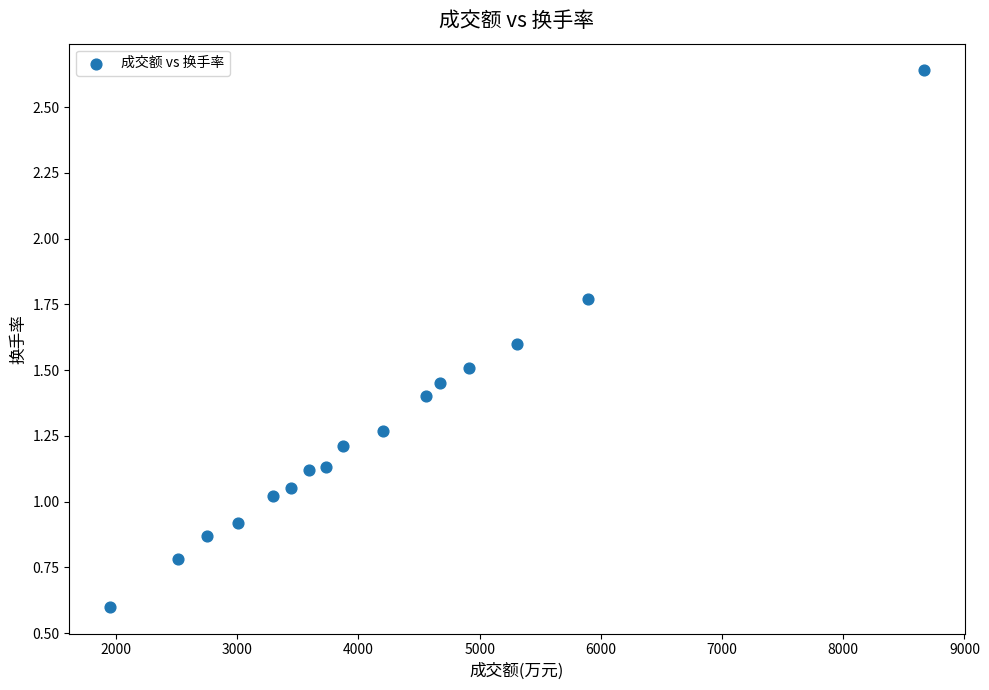

What is the range of X values (max minus min)?

6715.0